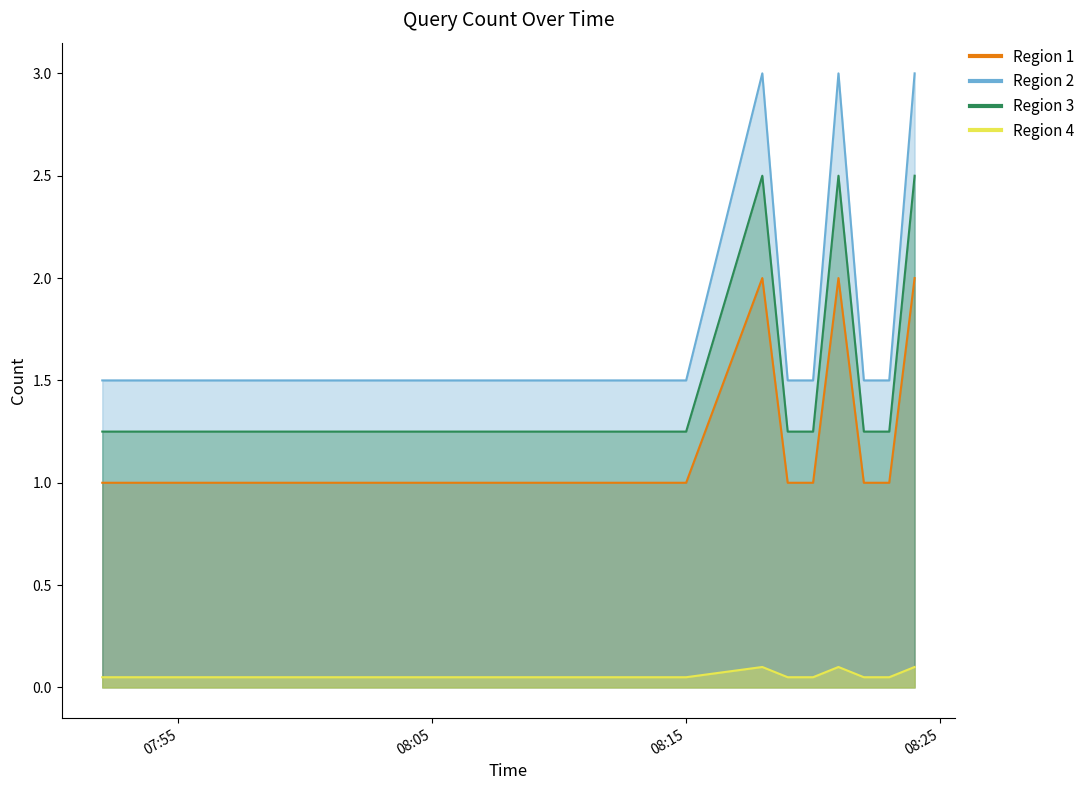

Which category has the lowest value across all series?

2019-03-26 07:52:00